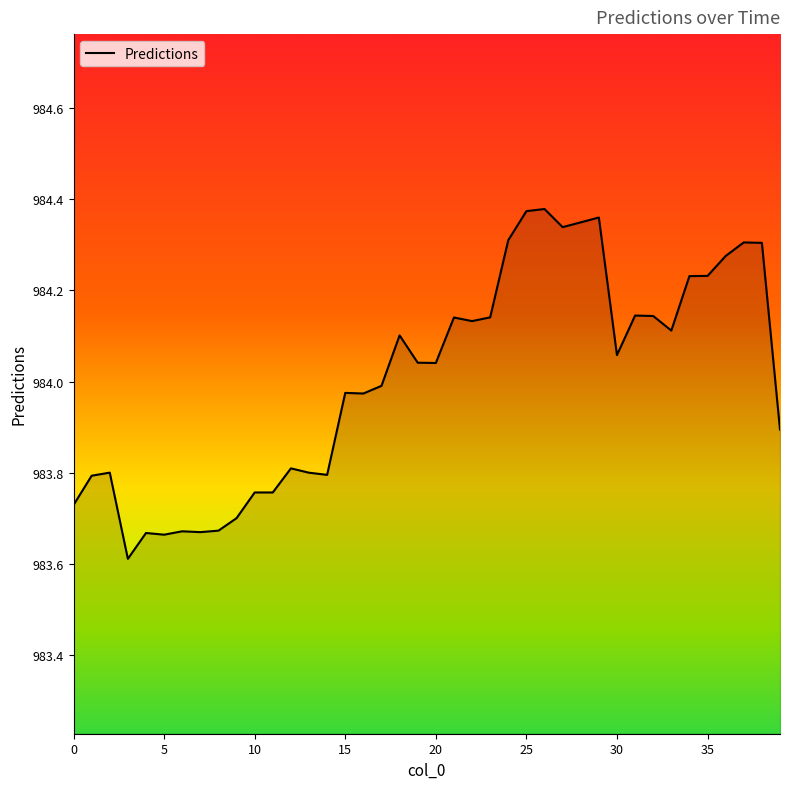

What is the minimum value shown in the chart?

983.6